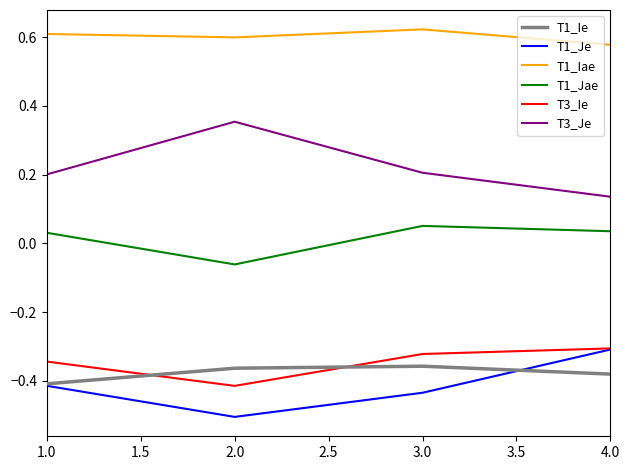

Which category has the lowest value across all series?

2.0